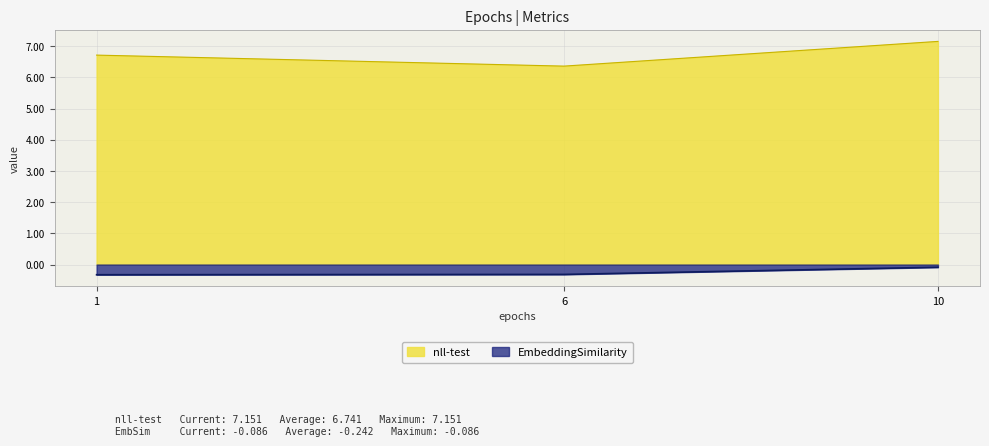

At which label is EmbeddingSimilarity closest to 0?

10